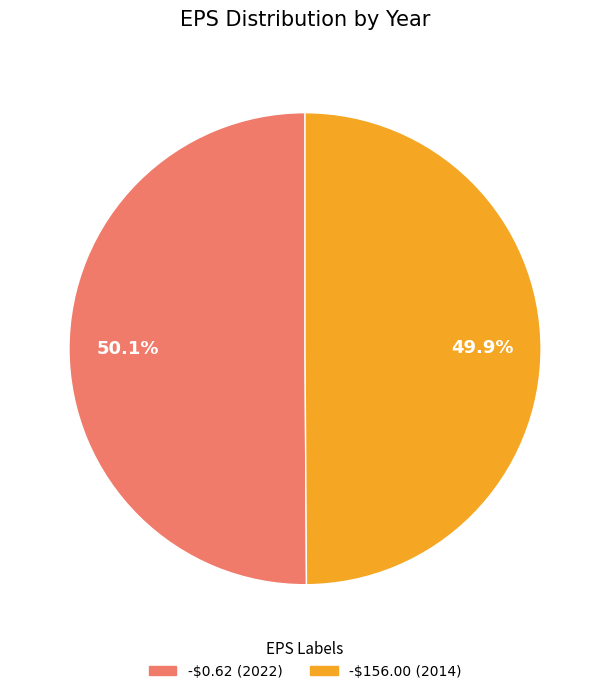

How many slices are in this pie chart?

2